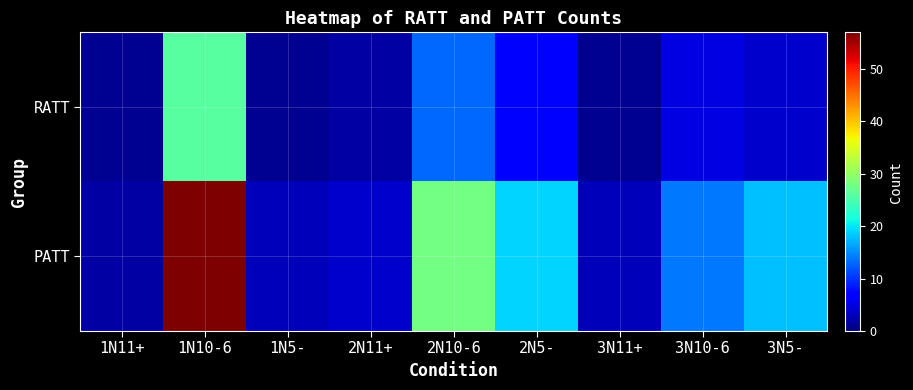

Rank the series by their maximum value, from lowest to highest.

RATT, PATT